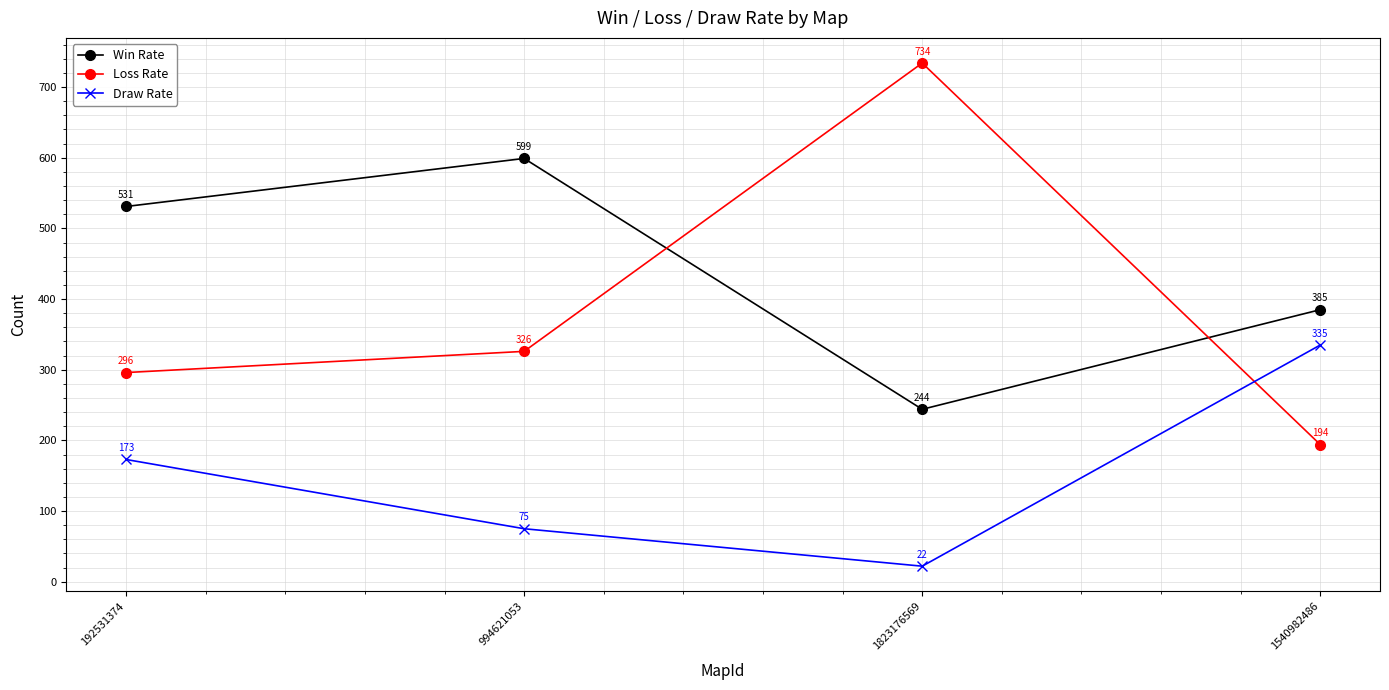

True or false: Draw Rate and Loss Rate cross at least once.

True